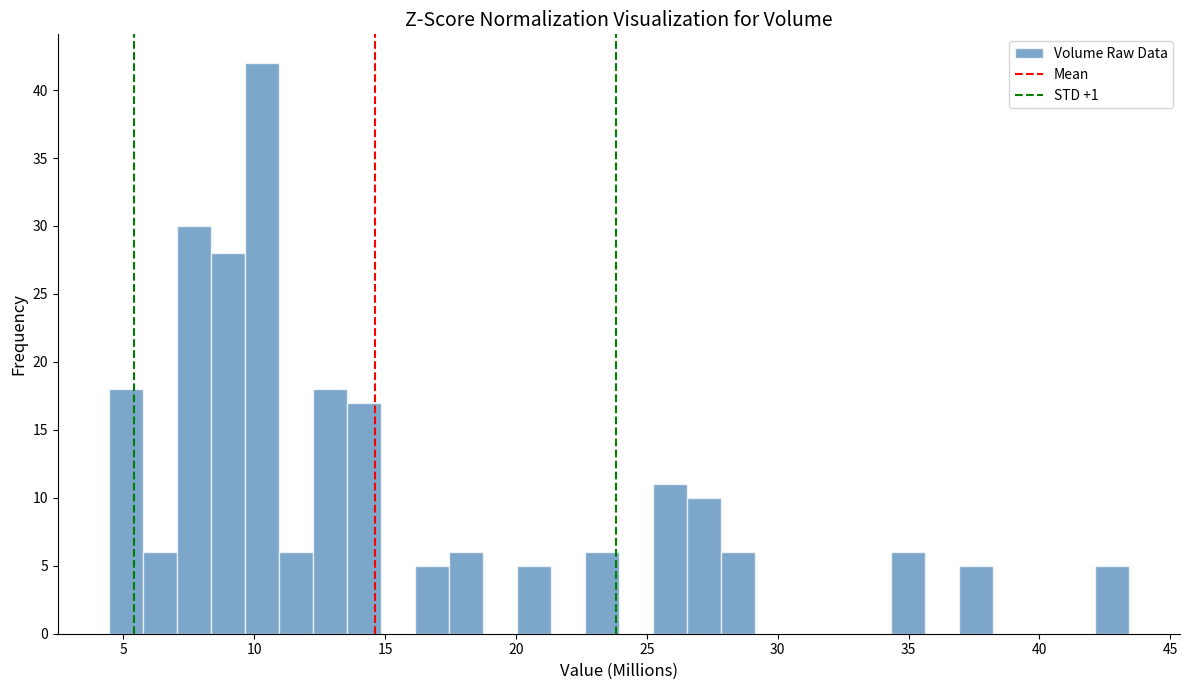

Around what value on the x-axis is the tallest bar? Give the approximate position of its centre, as read against the axis.

10.5